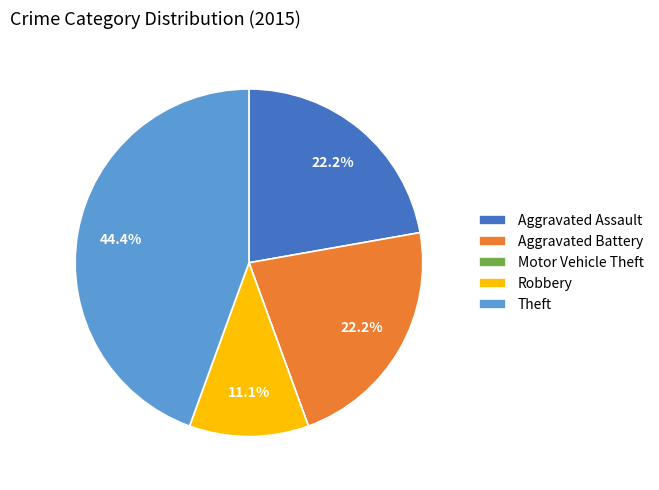

To the nearest percent, what is the difference between the largest and smallest slice percentages?

44%